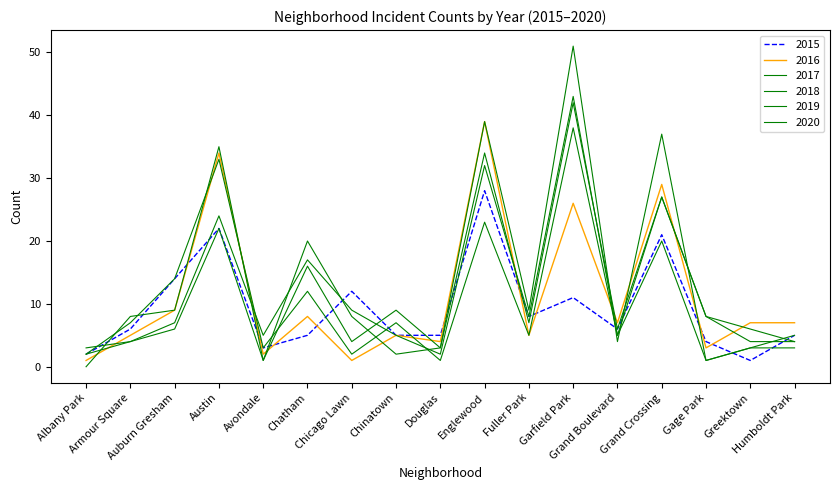

How many lines are shown in the chart?

6